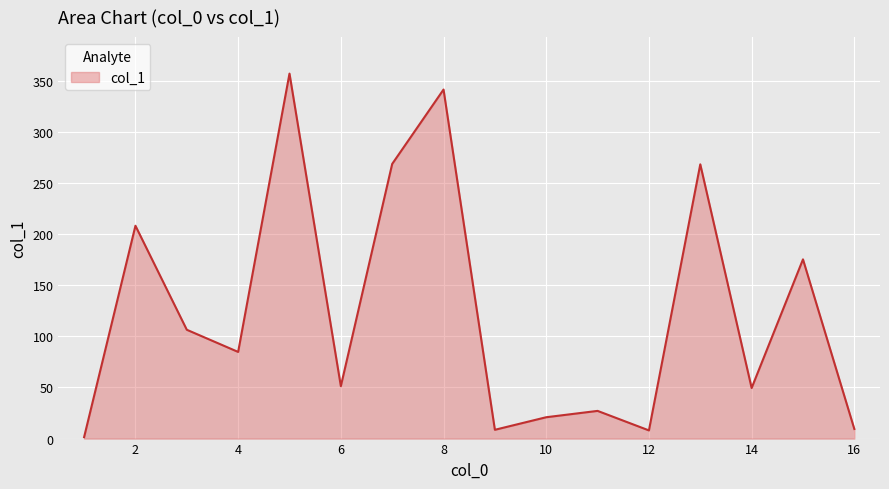

What is the average value?

124.2